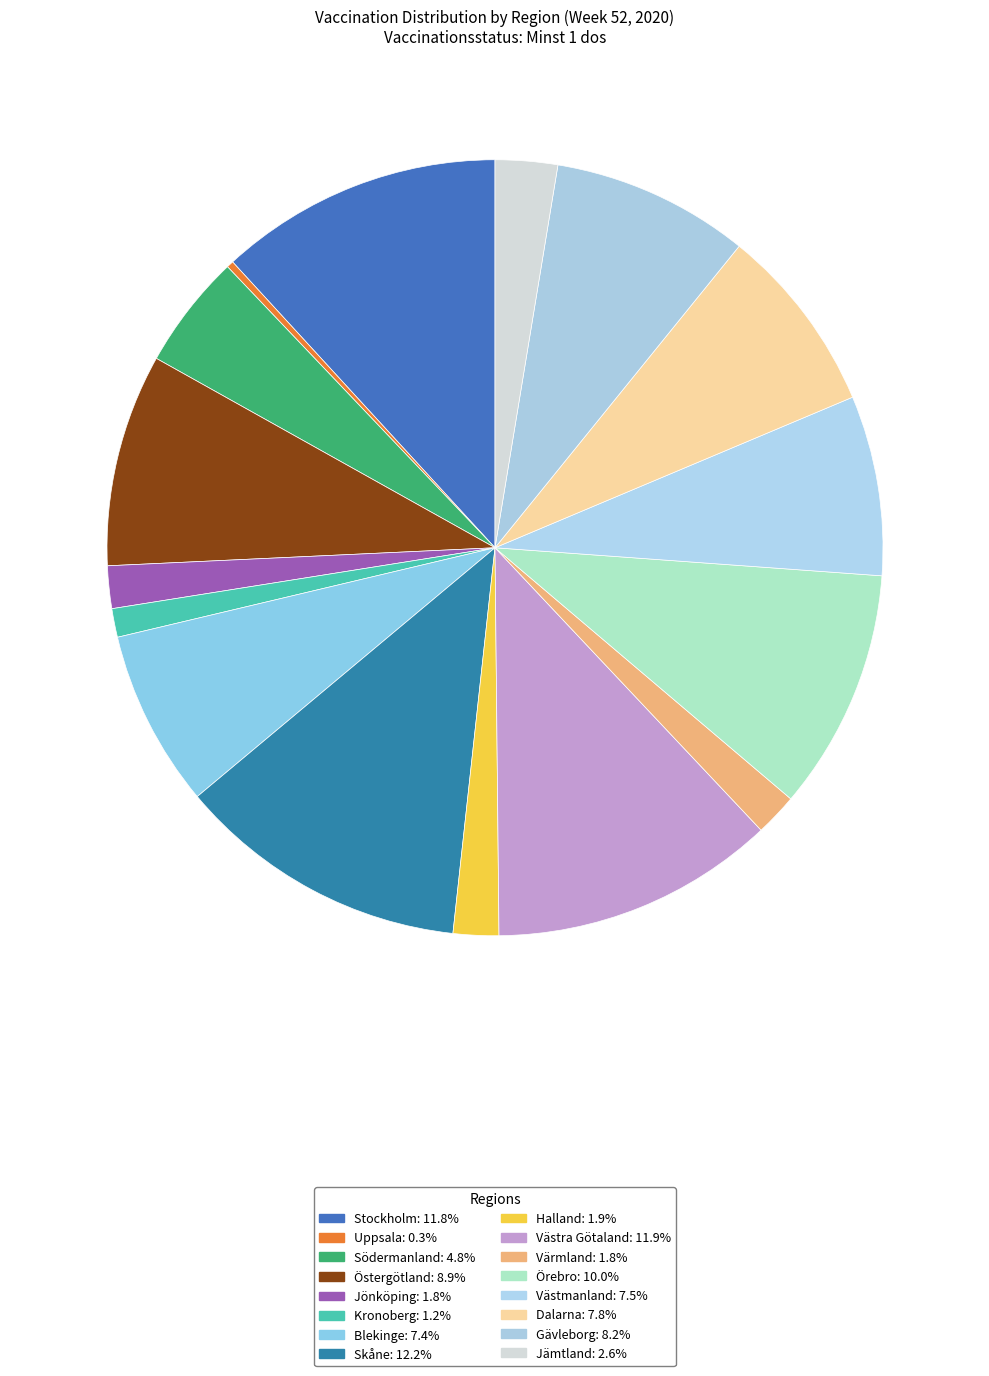

How many slices are in this pie chart?

16